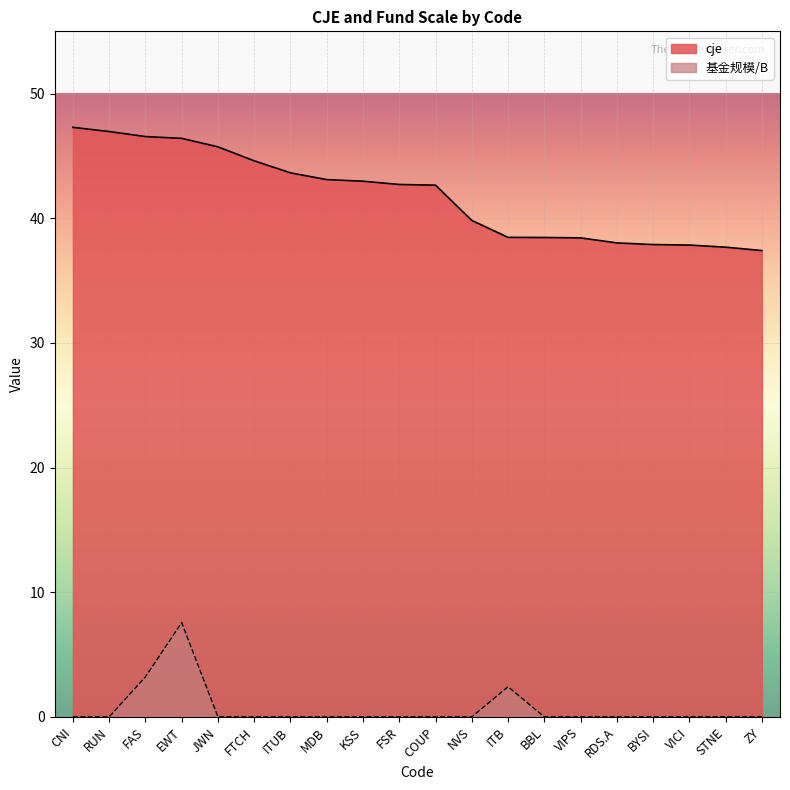

What is the difference between the second highest and minimum values in the 基金规模/B series?

3.2